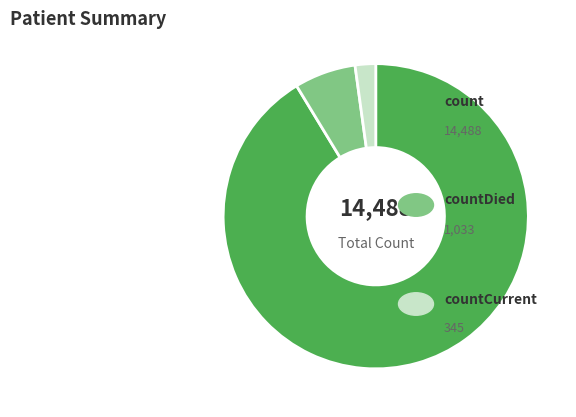

Is there any slice that represents more than half of the pie?

Yes